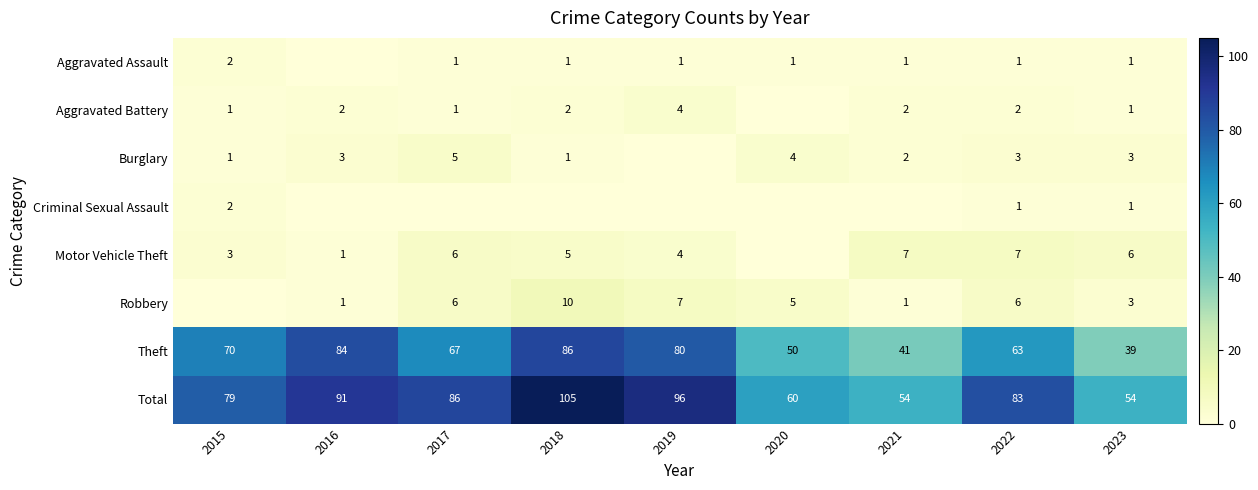

Where is Total nearest to the value 79?

2015